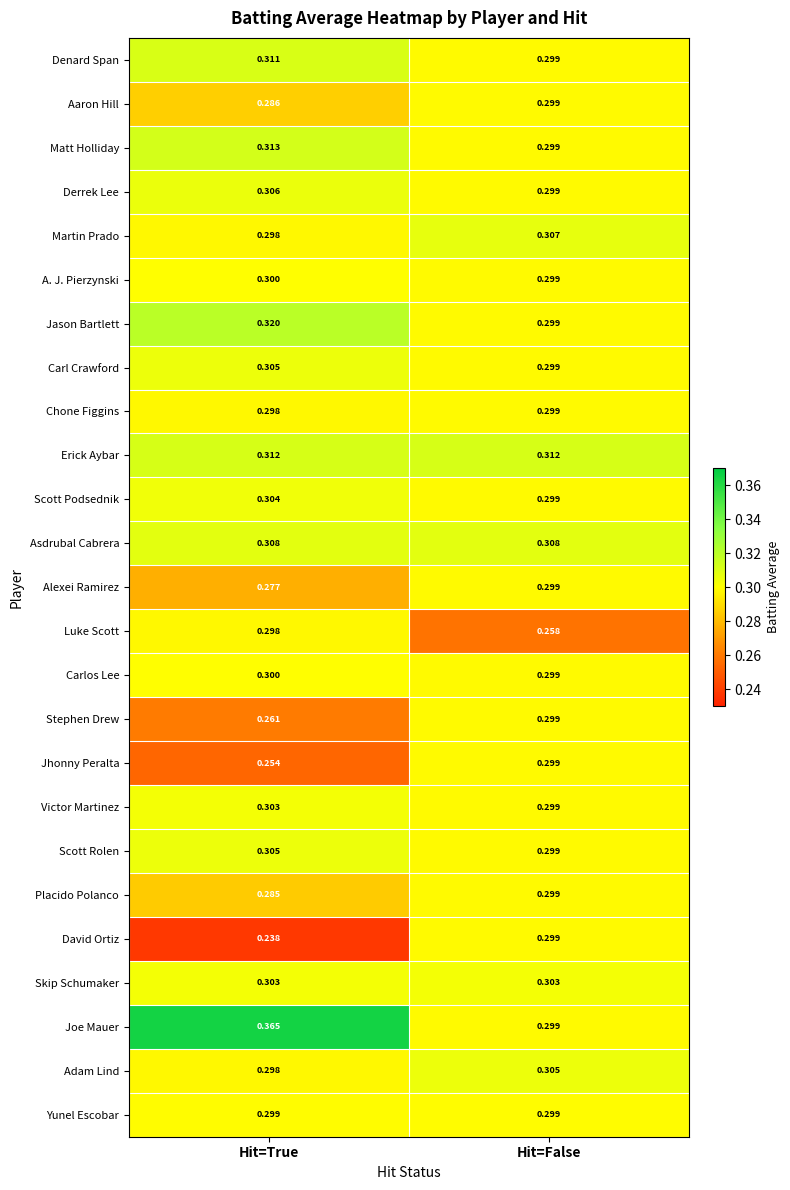

At which category is the sum across all series the highest?

Hit=False